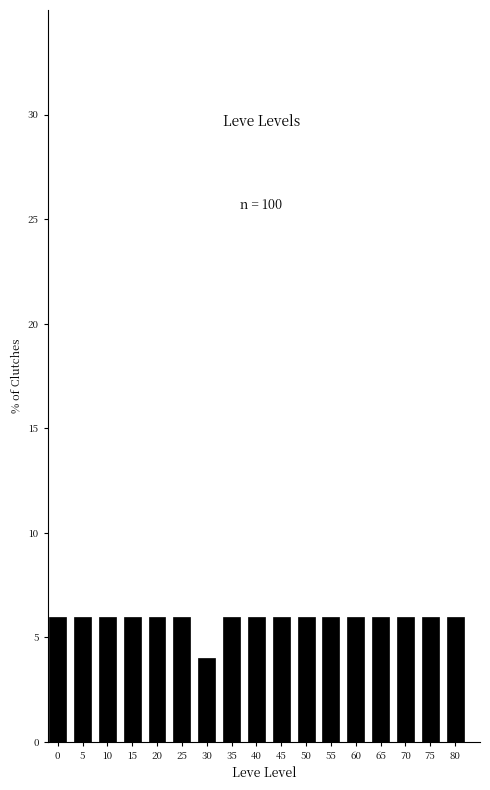

Reading right to left, what are all the values shown in this chart?

6	6	6	6	6	6	6	6	6	6	4	6	6	6	6	6	6